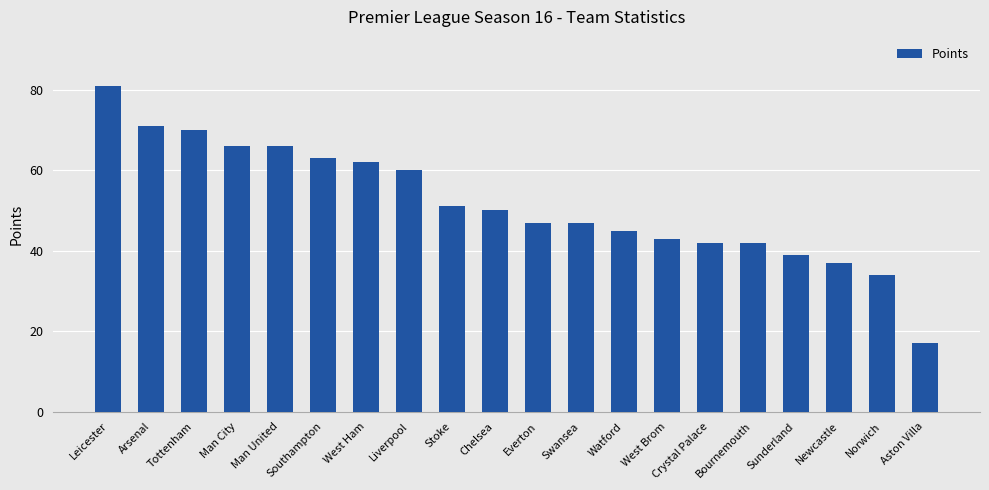

What is the change in value from Swansea to Watford?

-2